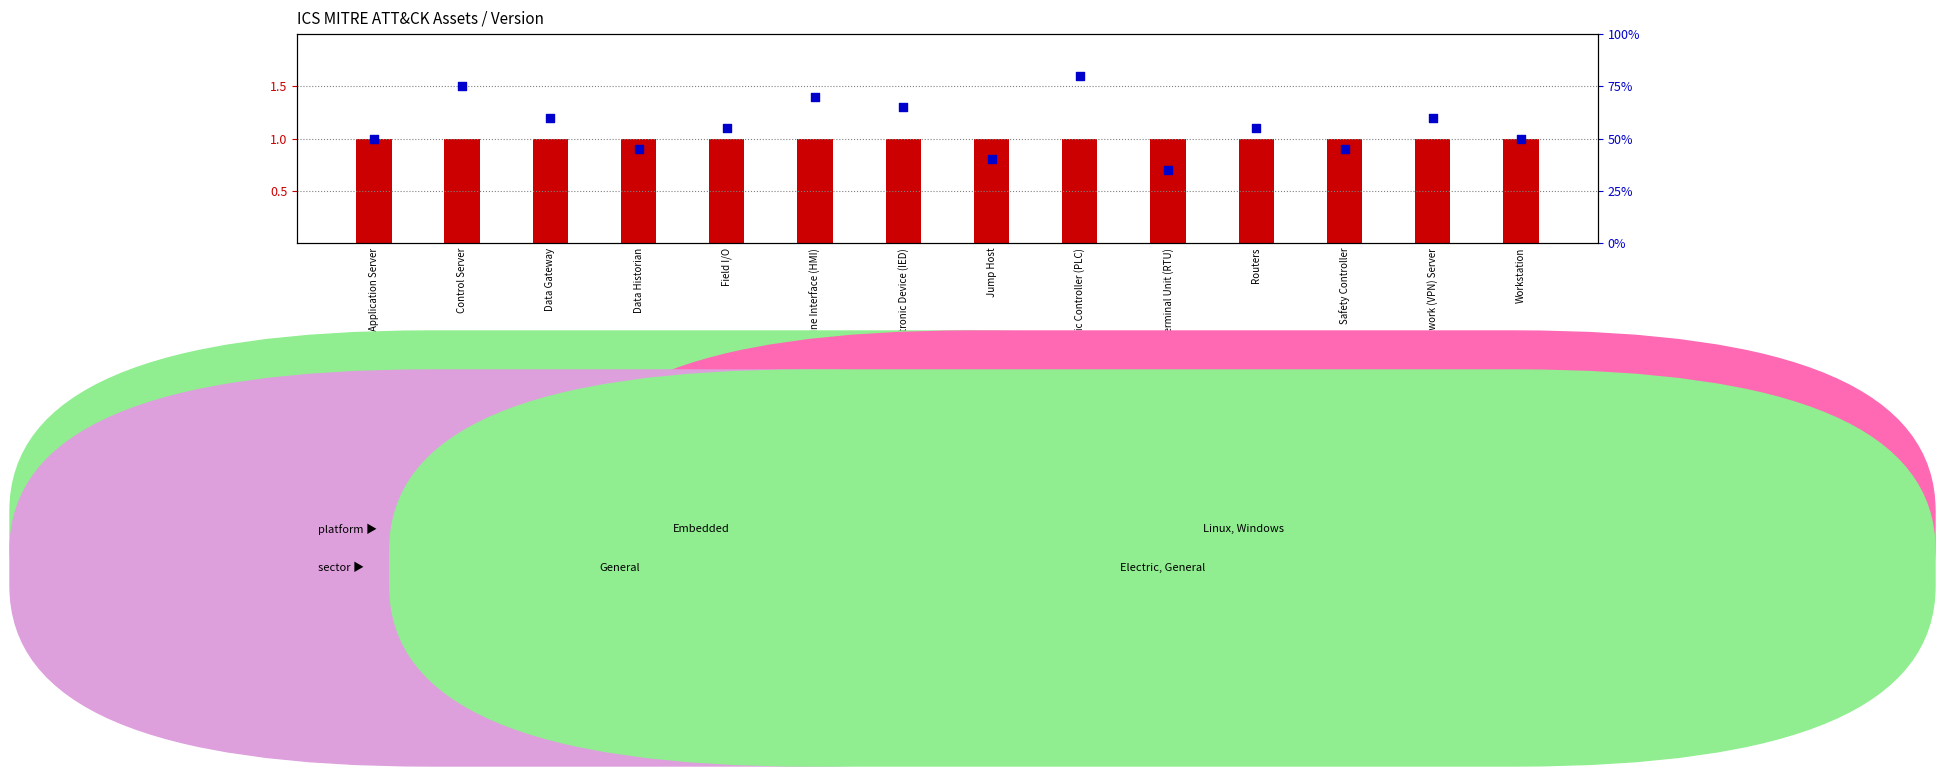

At which category is the sum across all series the highest?

Programmable Logic Controller (PLC)